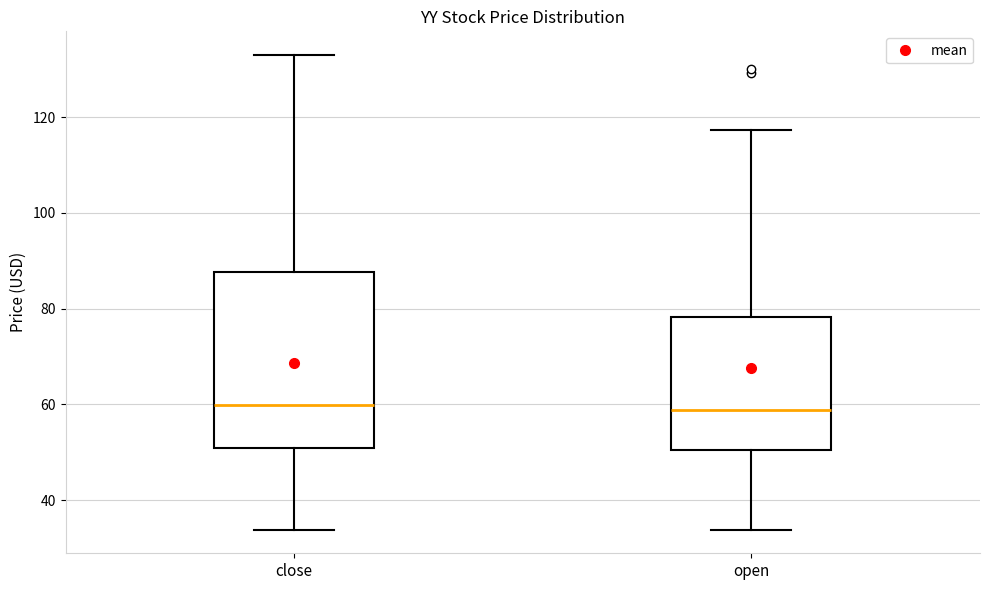

Reading left to right, read every box against the y-axis: the position of its median line, the range the box covers, and the ends of its whiskers. The values are not printed on the chart, so give them approximately, as read against the axis.

close: median 60, box 50 to 88, whiskers 34 to 132
open: median 58, box 50 to 78, whiskers 34 to 118